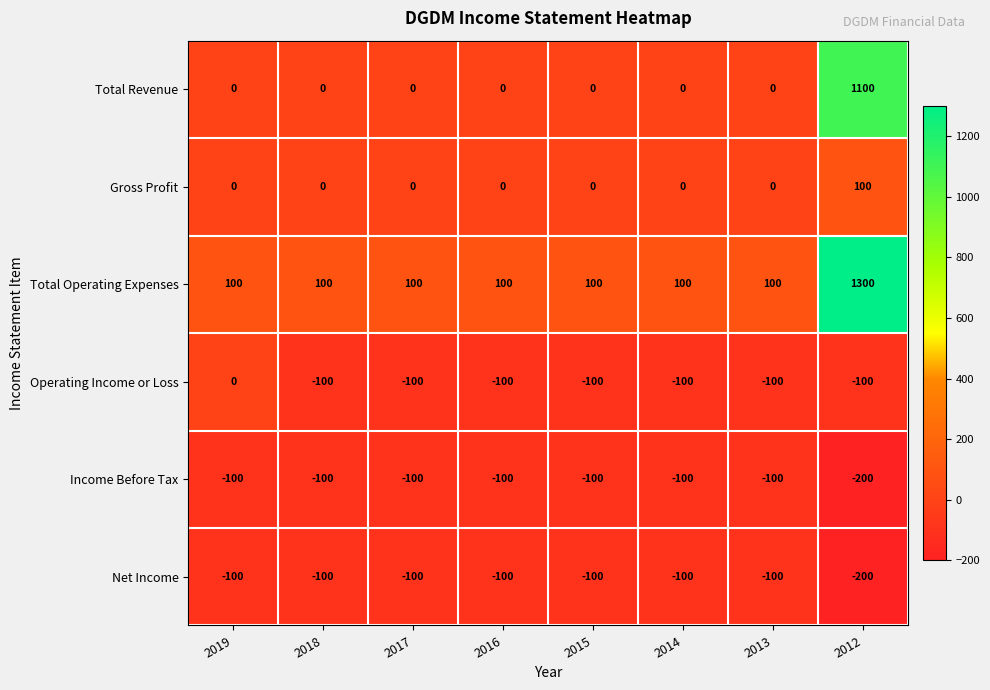

What is the spread (max minus min) of values at 2017?

200